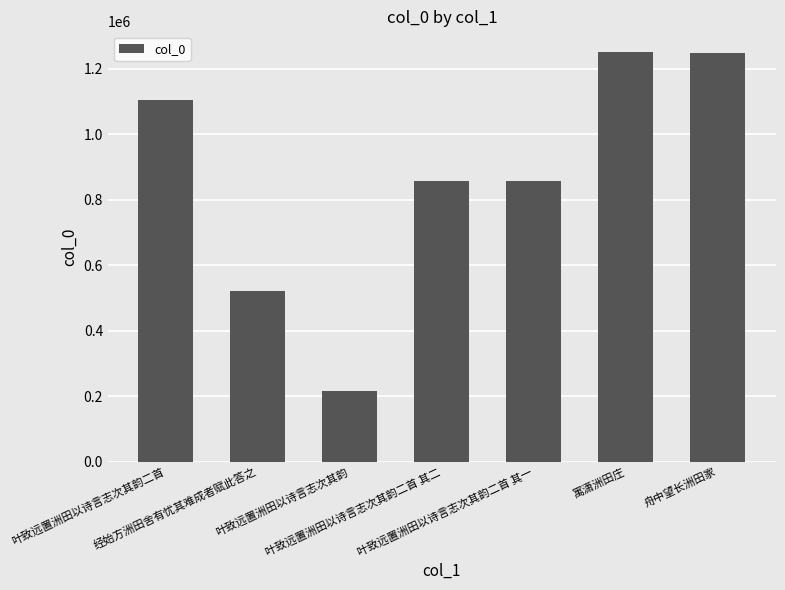

What is the maximum value shown in the chart?

1251881